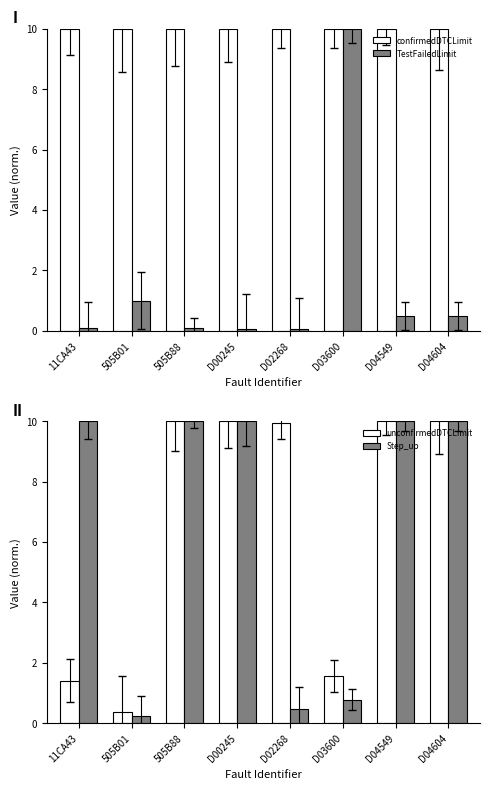

List the labels in order of TestFailedLimit value, largest first.

D03600, 505B01, D04549, D04604, 11CA43, 505B88, D00245, D02268